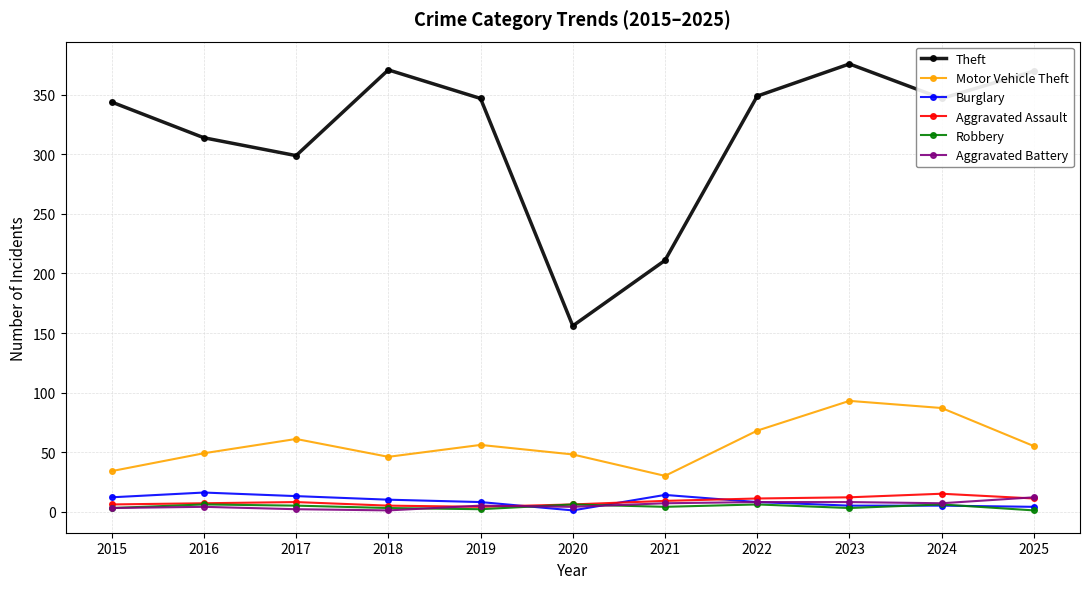

The value of Motor Vehicle Theft at 2025 is 55. True or false?

True